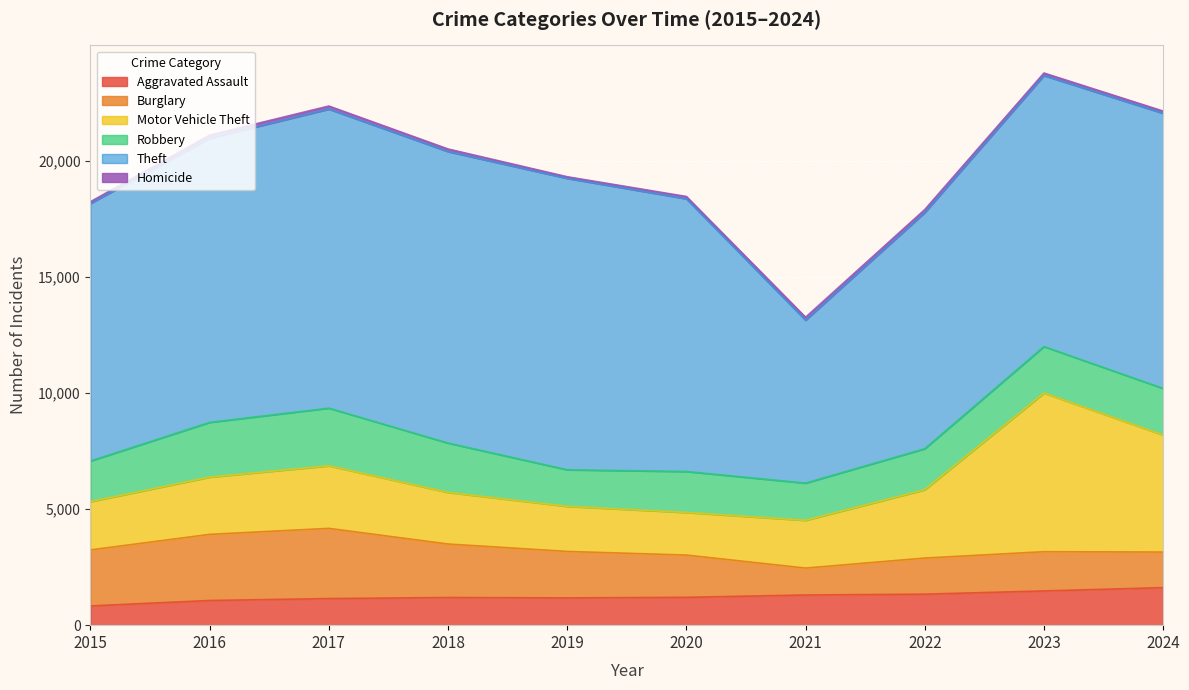

How many values in the Aggravated Assault series exceed 1200?

4